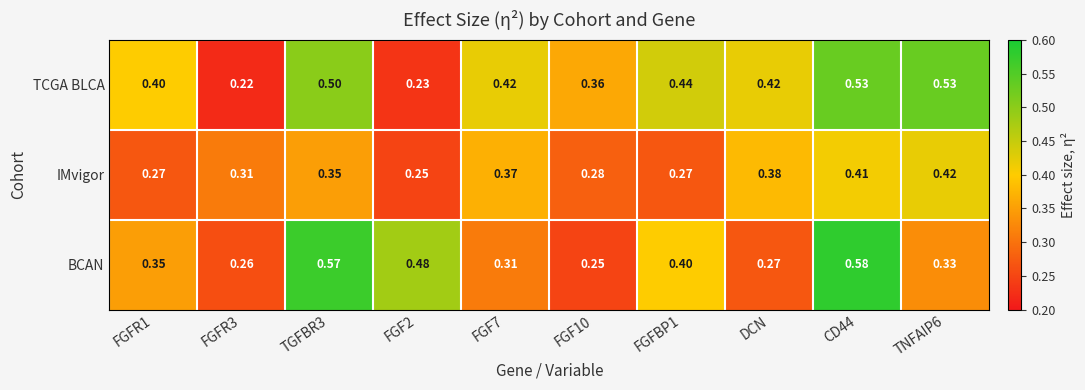

Between FGF2 and FGFBP1, which series saw the biggest shift?

TCGA BLCA